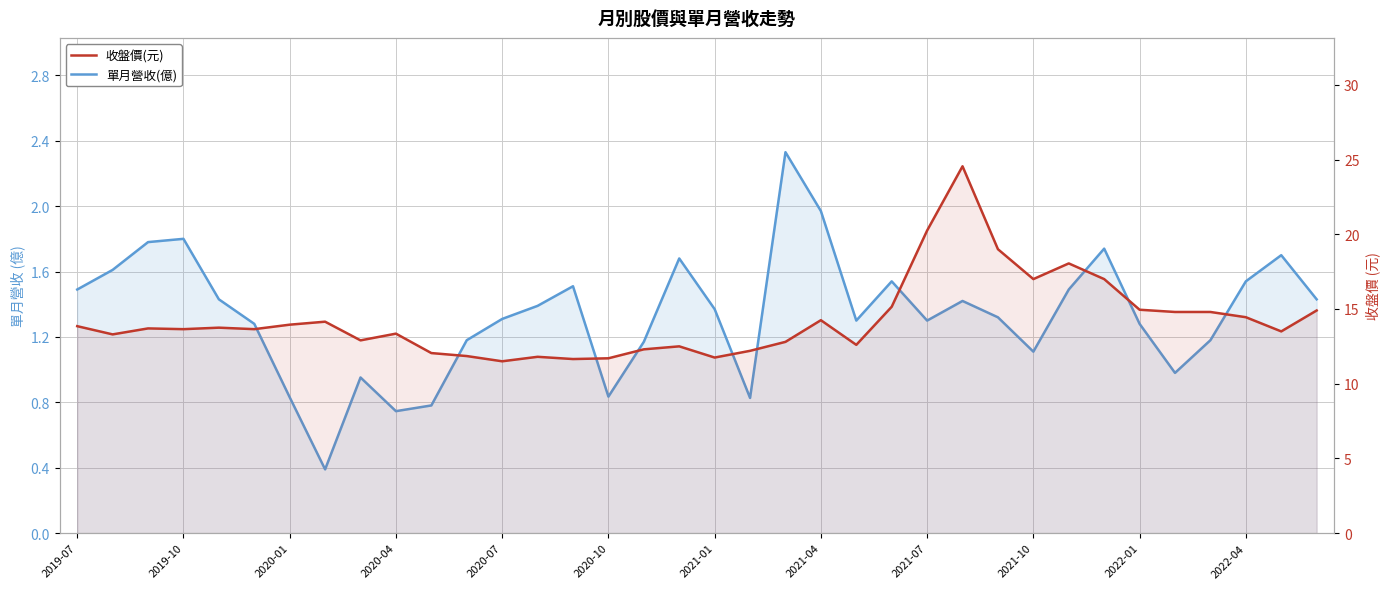

Is it true that 收盤價(元) equals 6.0 at 2020-01?

False